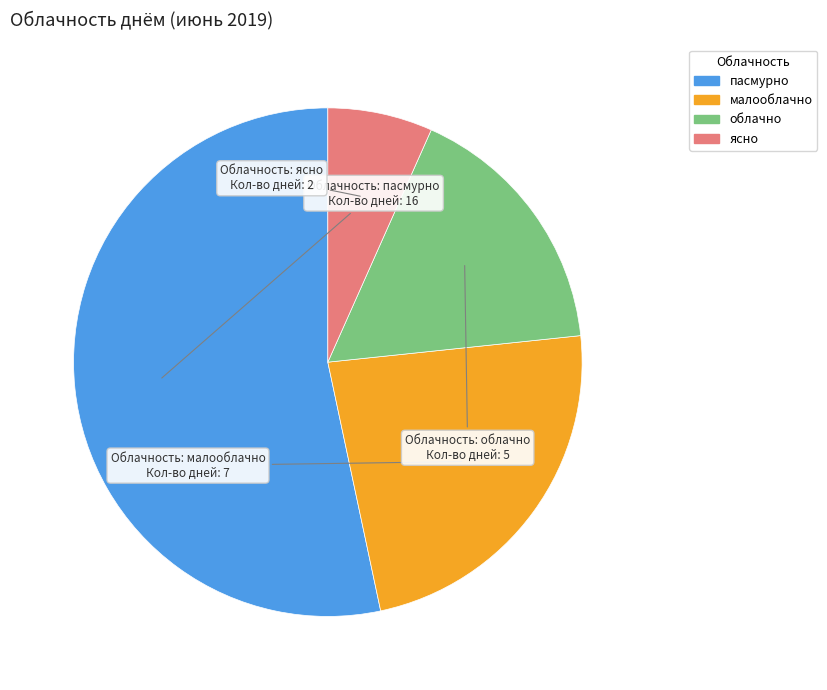

Is it true that пасмурно is 64% of the pie?

False